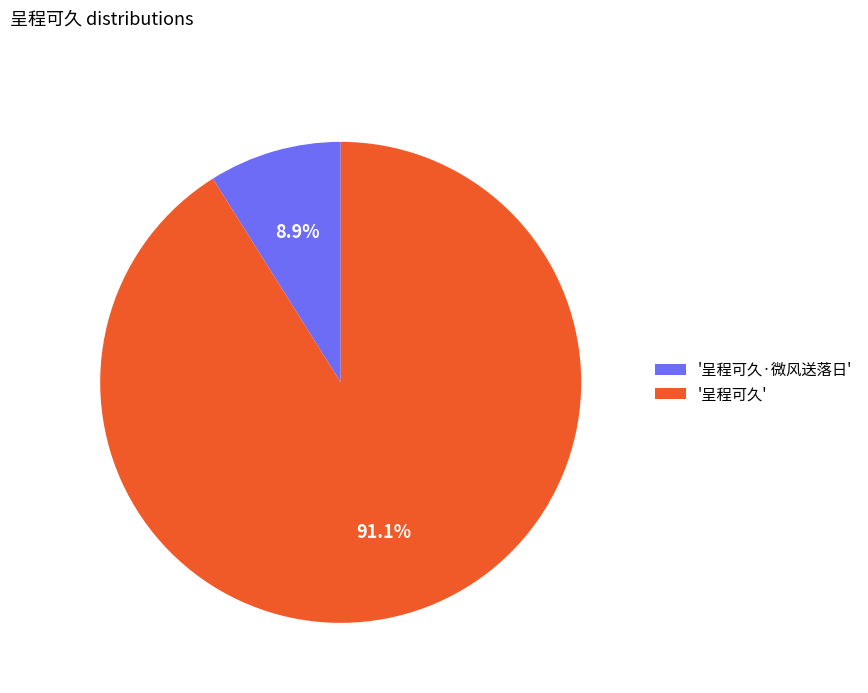

Rank the categories by value from highest to lowest.

'呈程可久', '呈程可久·微风送落日'